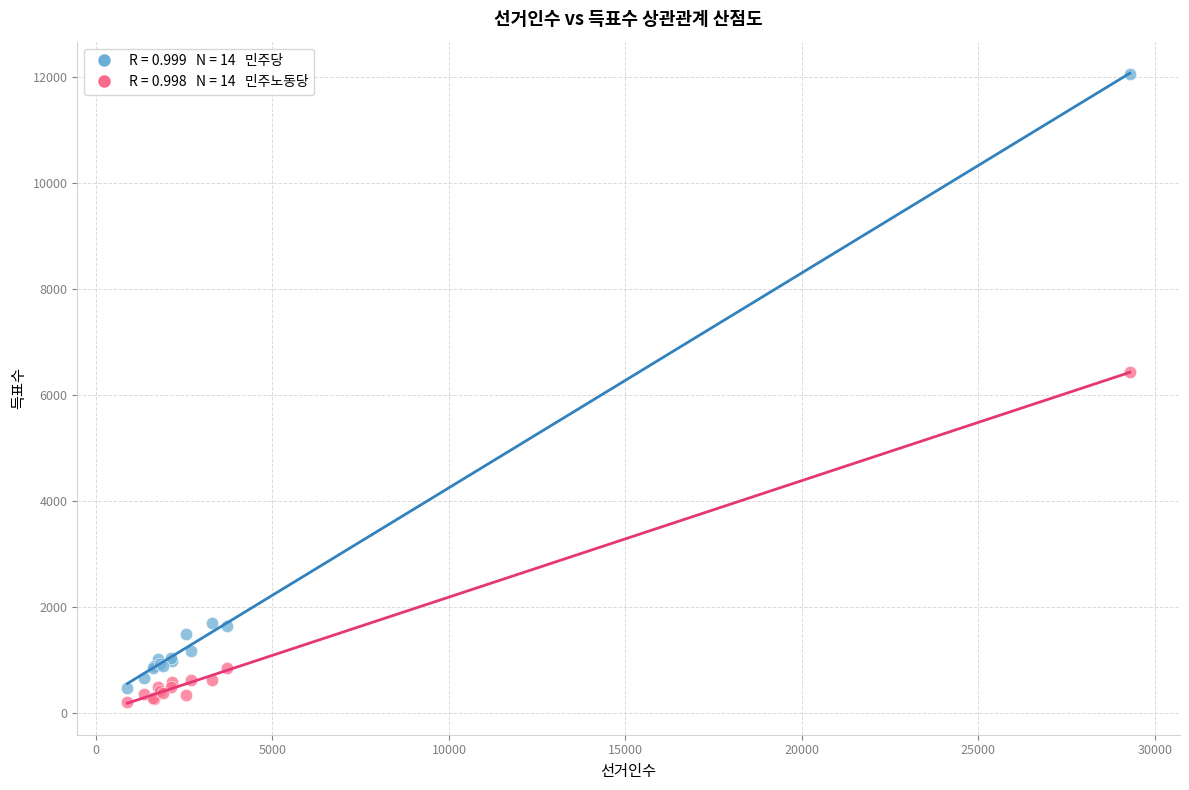

Across all series, what Y value is closest to 6136?

6436